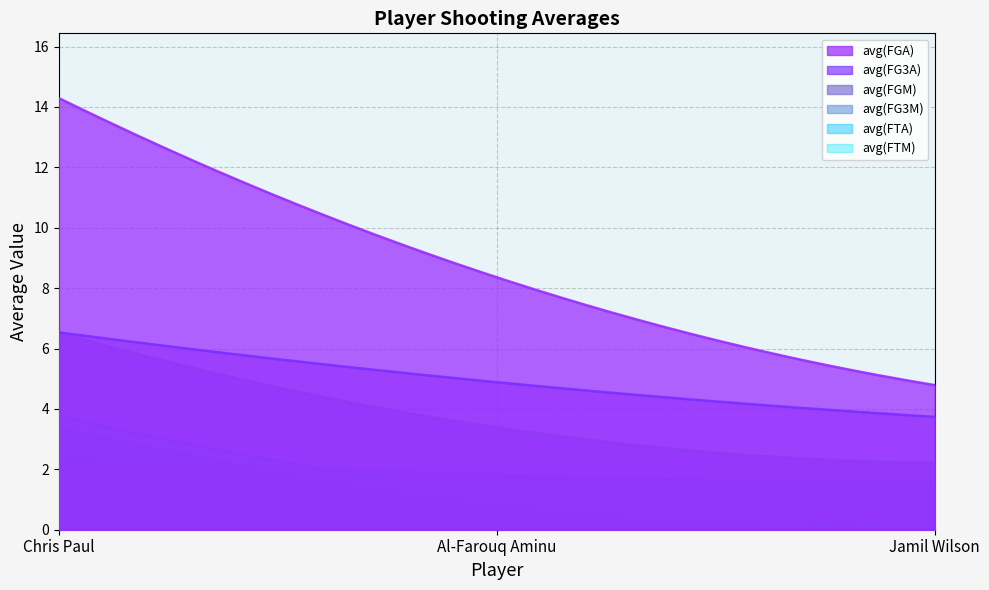

Which series has the largest total across all categories?

avg(FGA)